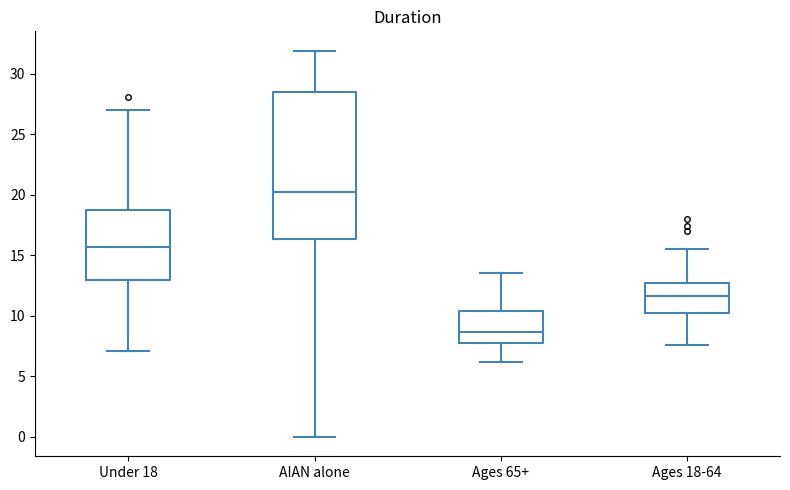

Reading left to right, transcribe this box plot: for each box, give where its median line is, the range the box spans, and where its two whiskers end, as read against the y-axis. The values are not printed on the chart, so give them approximately, as read against the axis.

Under 18: median 15.5, box 13.0 to 19.0, whiskers 7.0 to 27.0
AIAN alone: median 20.0, box 16.5 to 28.5, whiskers 0.0 to 32.0
Ages 65+: median 8.5, box 8.0 to 10.5, whiskers 6.0 to 13.5
Ages 18-64: median 11.5, box 10.5 to 12.5, whiskers 7.5 to 15.5